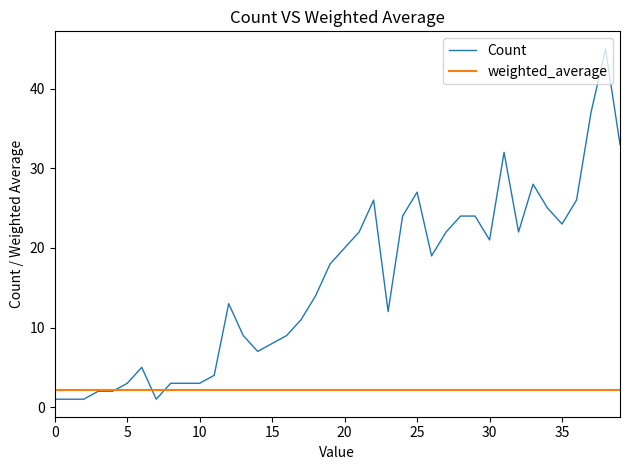

What is the maximum value shown in the chart?

45.0